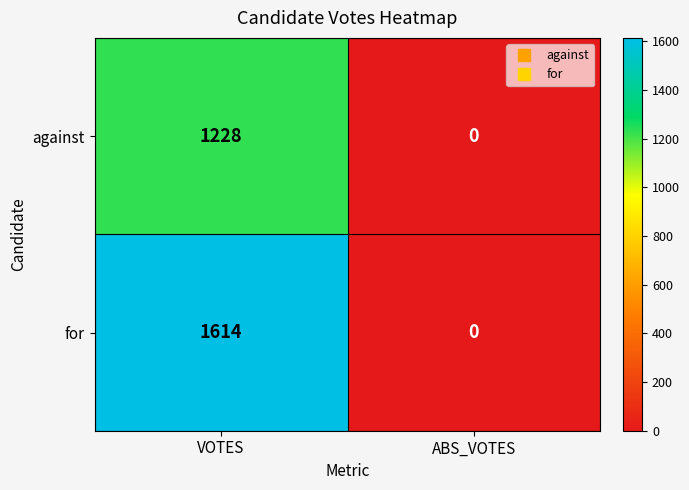

What is the difference between the highest and lowest values at VOTES?

386